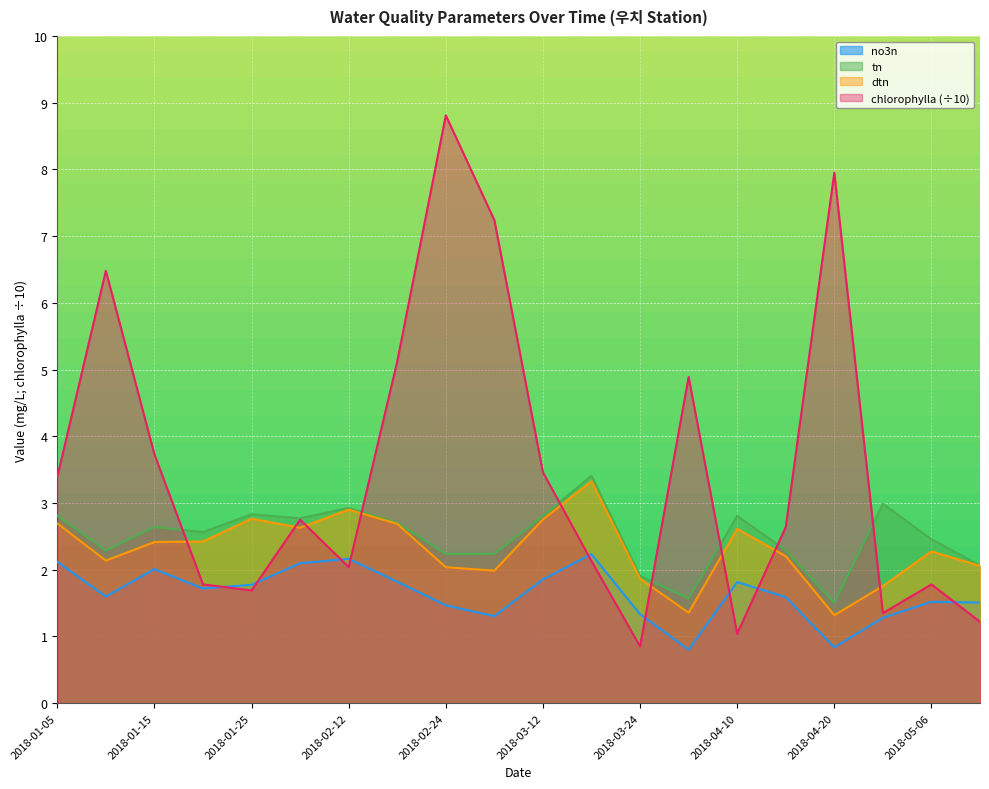

Reading right to left, extract all data points from this chart.

no3n: 1.5	1.5	1.3	0.8	1.6	1.8	0.8	1.3	2.2	1.9	1.3	1.5	1.8	2.2	2.1	1.8	1.7	2.0	1.6	2.1
tn: 2.1	2.5	3.0	1.5	2.3	2.8	1.6	1.9	3.4	2.8	2.2	2.2	2.7	2.9	2.8	2.8	2.6	2.6	2.3	2.8
dtn: 2.1	2.3	1.8	1.3	2.2	2.6	1.4	1.9	3.3	2.8	2.0	2.0	2.7	2.9	2.6	2.8	2.4	2.4	2.1	2.7
chlorophylla: 1.2	1.8	1.4	8.0	2.6	1.0	4.9	0.8	2.1	3.5	7.2	8.8	5.1	2.0	2.8	1.7	1.8	3.7	6.5	3.4